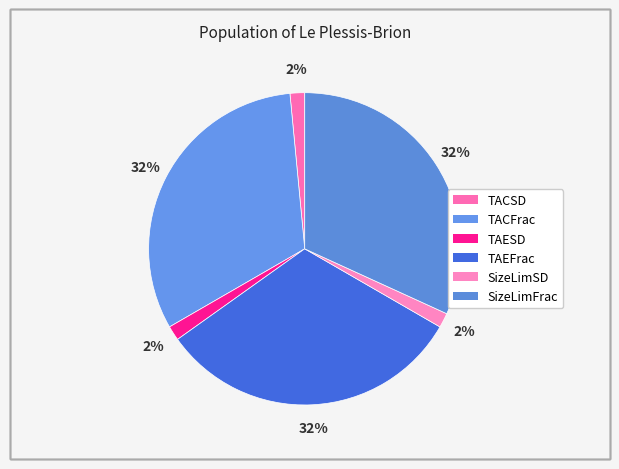

What percentage is the TACFrac slice, to the nearest percent?

32%